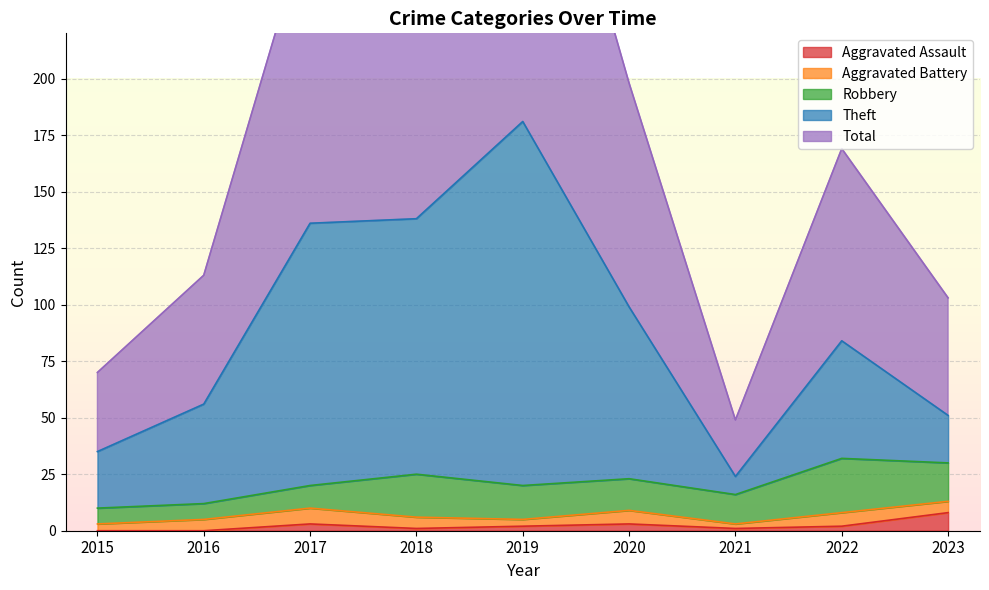

What is the difference between the maximum and minimum values in the Total series?

313